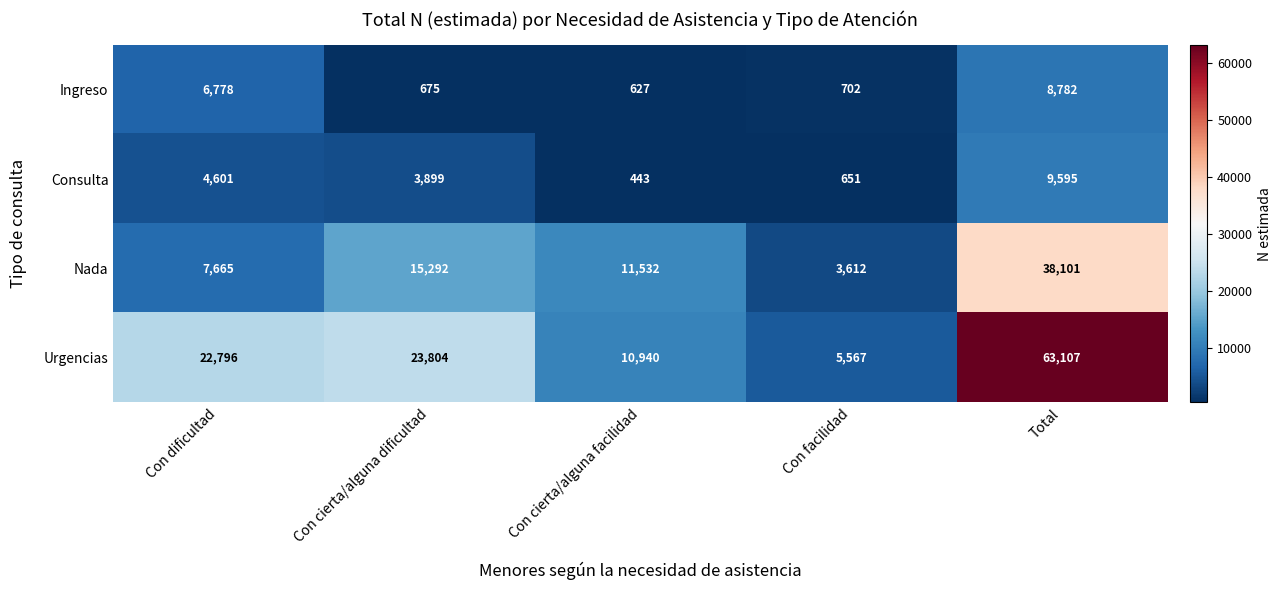

At Con dificultad, list the series in order from smallest to largest.

Consulta, Ingreso, Nada, Urgencias